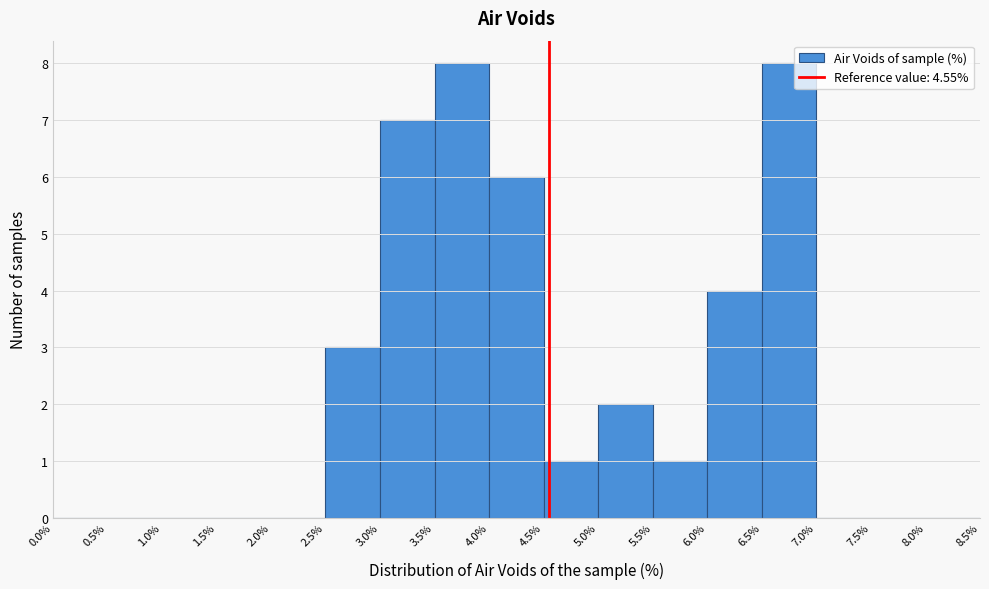

Reading left to right, transcribe this chart: for each bar, give the range it covers on the x-axis and its height. The values are not printed on the chart, so give them approximately, as read against the axis.

0.0% to 0.5%: 0
0.5% to 1.0%: 0
1.0% to 1.5%: 0
1.5% to 2.0%: 0
2.0% to 2.5%: 0
2.5% to 3.0%: 3
3.0% to 3.5%: 7
3.5% to 4.0%: 8
4.0% to 4.5%: 6
4.5% to 5.0%: 1
5.0% to 5.5%: 2
5.5% to 6.0%: 1
6.0% to 6.5%: 4
6.5% to 7.0%: 8
7.0% to 7.5%: 0
7.5% to 8.0%: 0
8.0% to 8.5%: 0